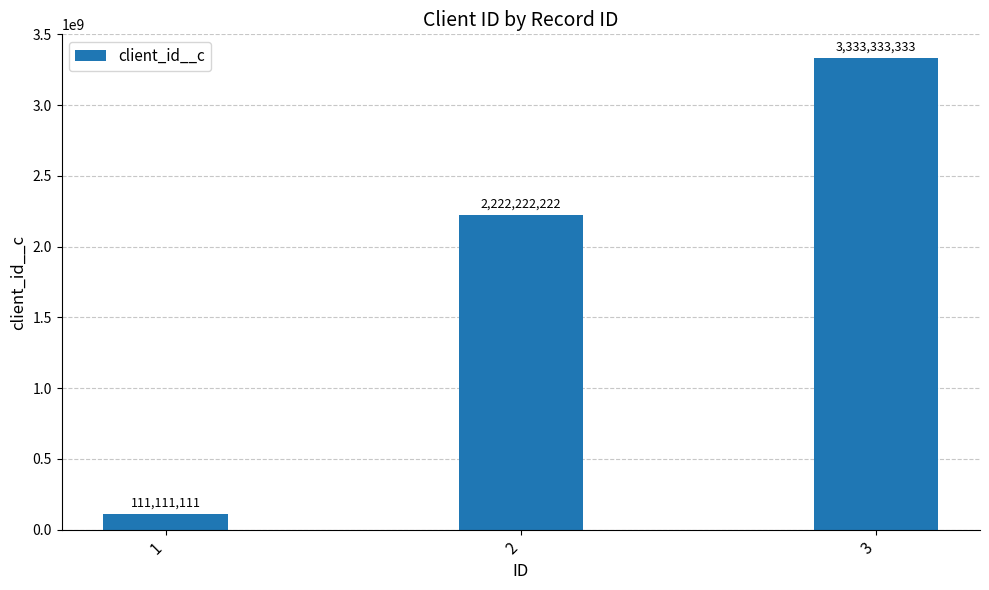

Count the number of data series in this chart.

1